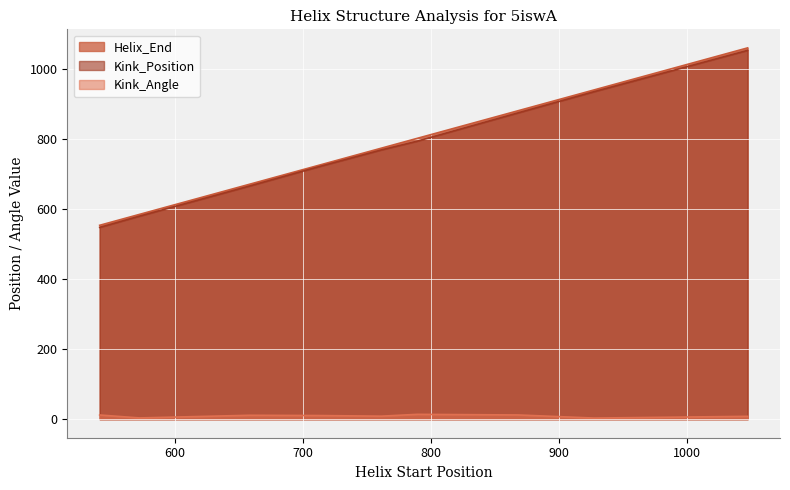

What is the difference between the Kink_Position values at 761 and 868?

106.0